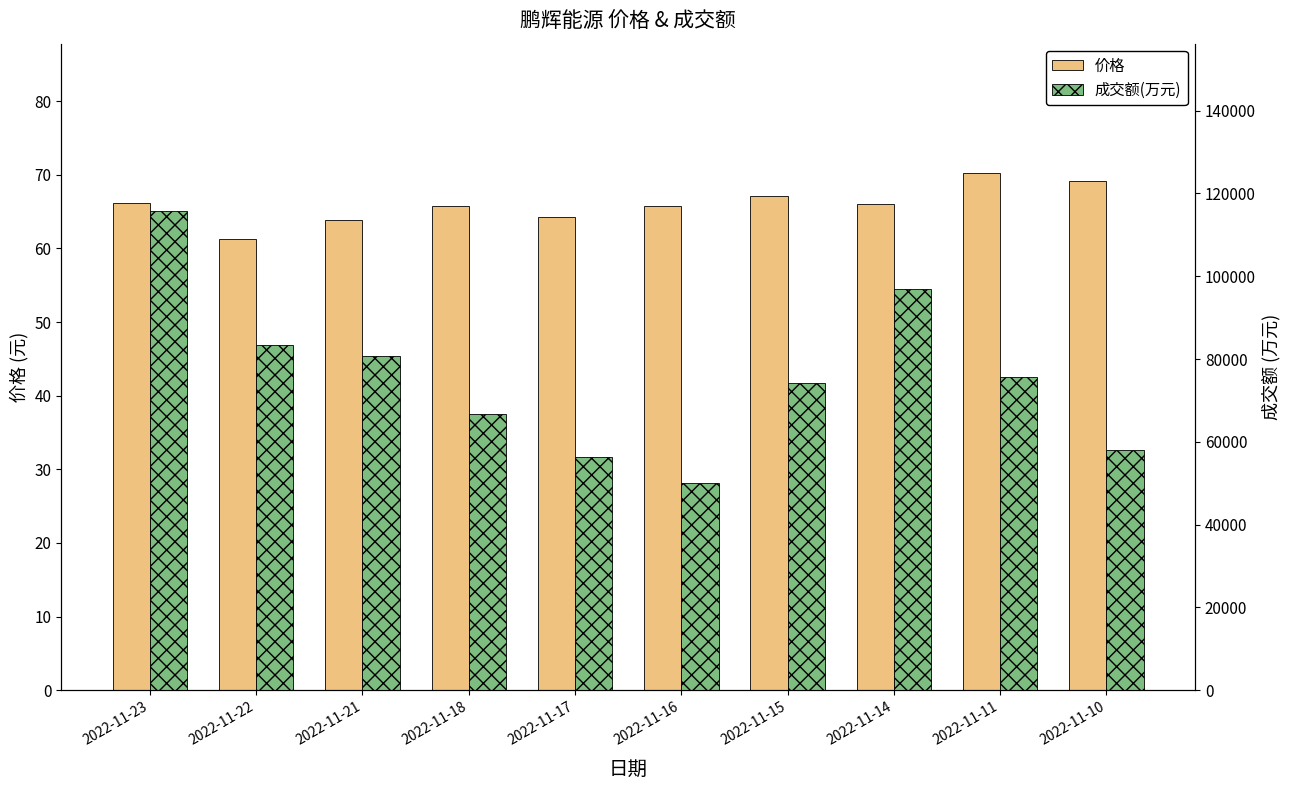

Rank the series by their maximum value, from highest to lowest.

成交额(万元), 价格